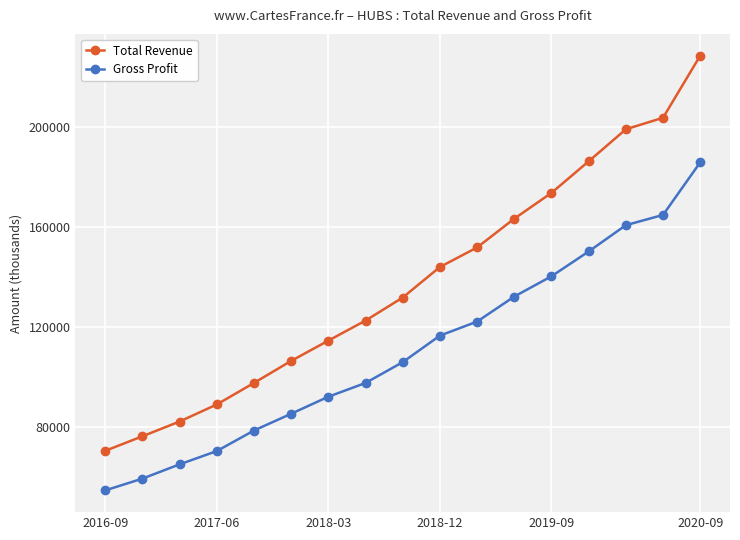

What are all the series names shown in the legend?

Total Revenue, Gross Profit